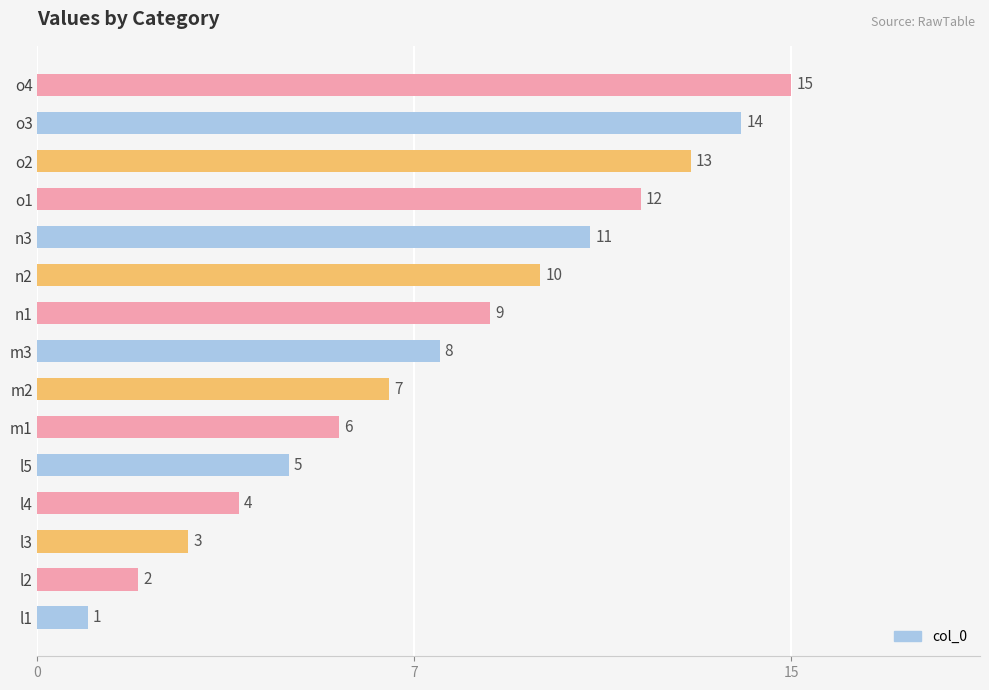

The value at l5 is 5. True or false?

True